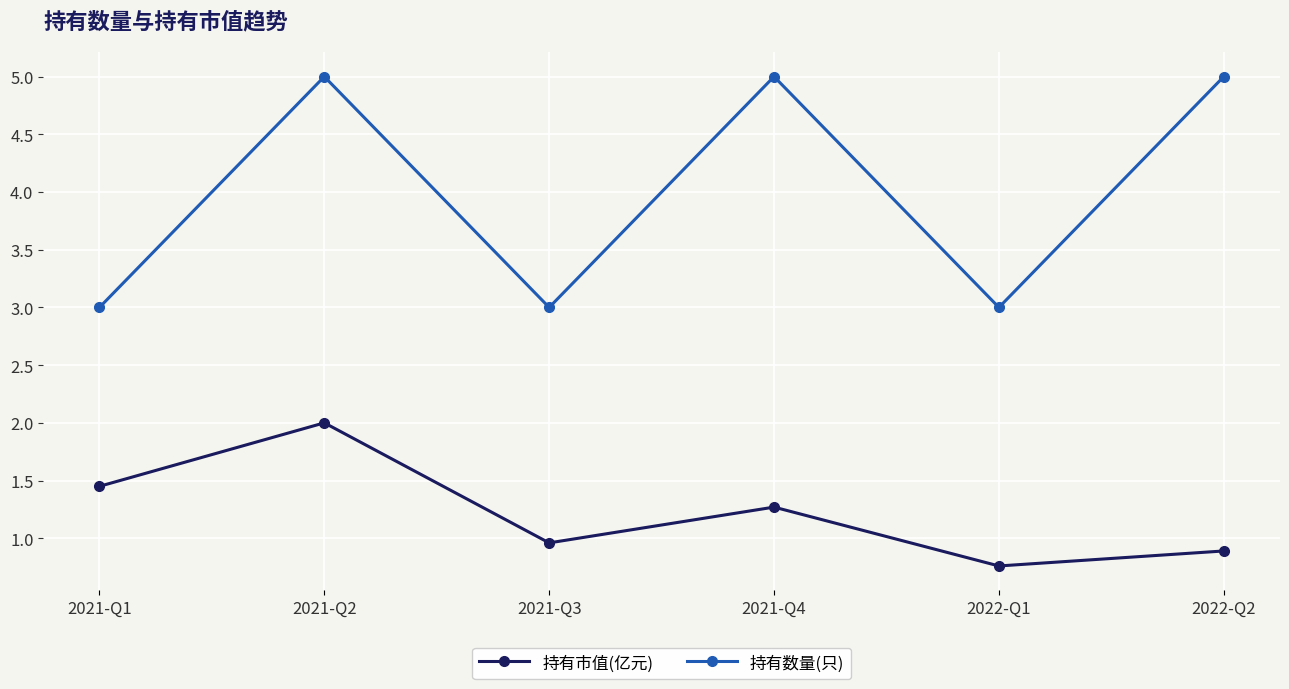

Rank the series at 2022-Q2 from lowest to highest value.

持有市值(亿元), 持有数量(只)